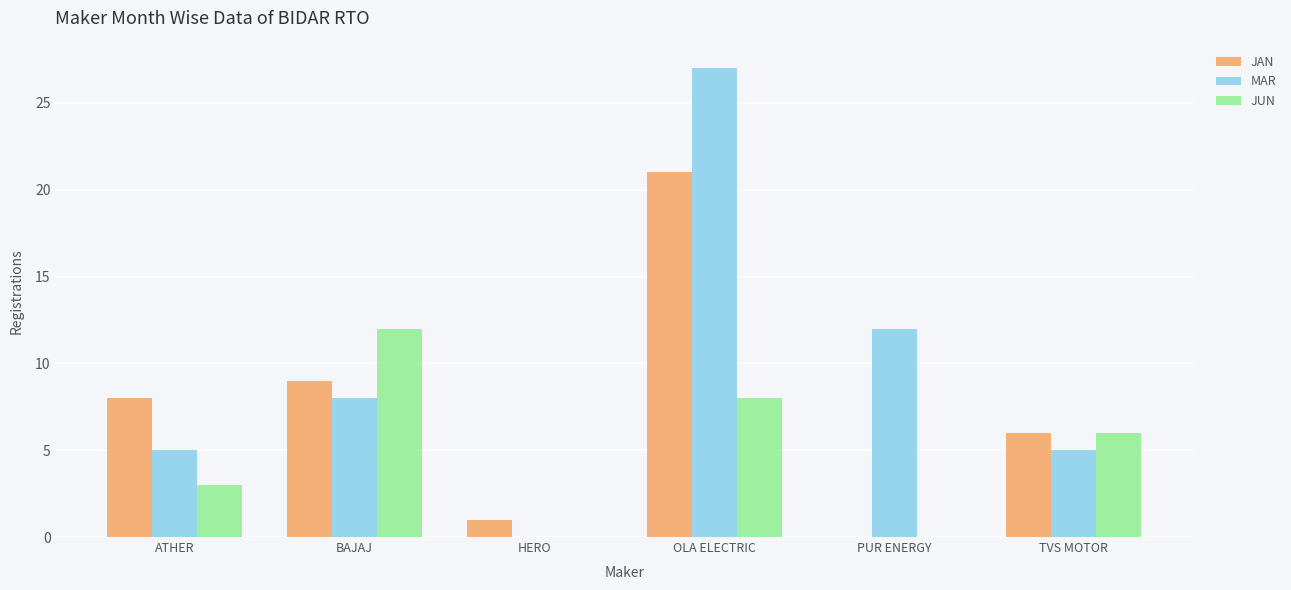

Between BAJAJ and HERO, which series saw the biggest shift?

JUN